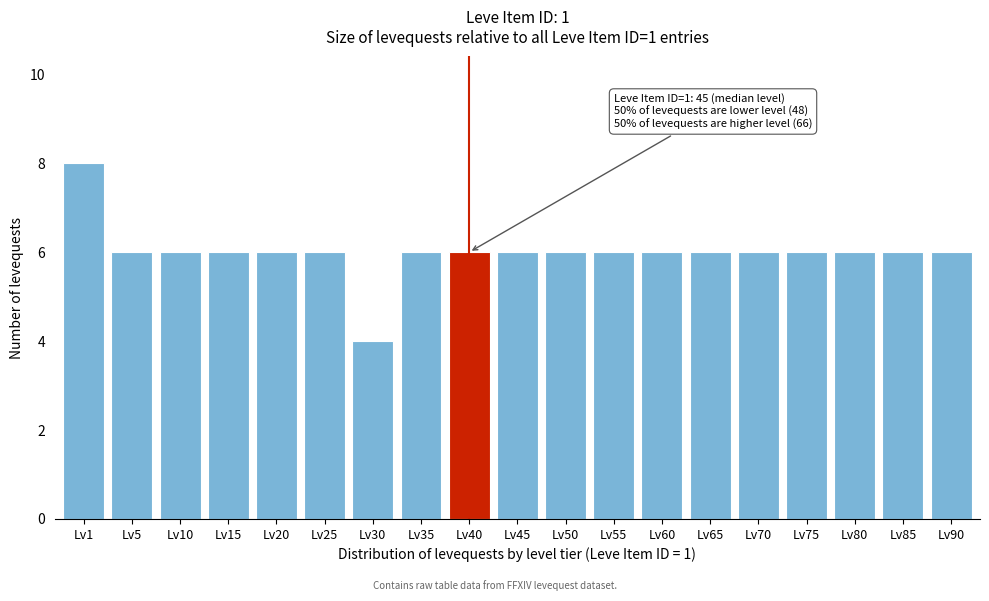

Reading left to right, list all the values displayed in this chart.

8	6	6	6	6	6	4	6	6	6	6	6	6	6	6	6	6	6	6